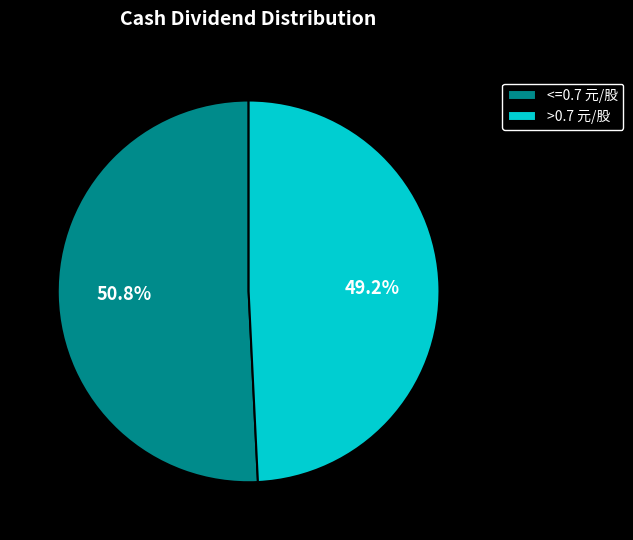

How many slices are in this pie chart?

2